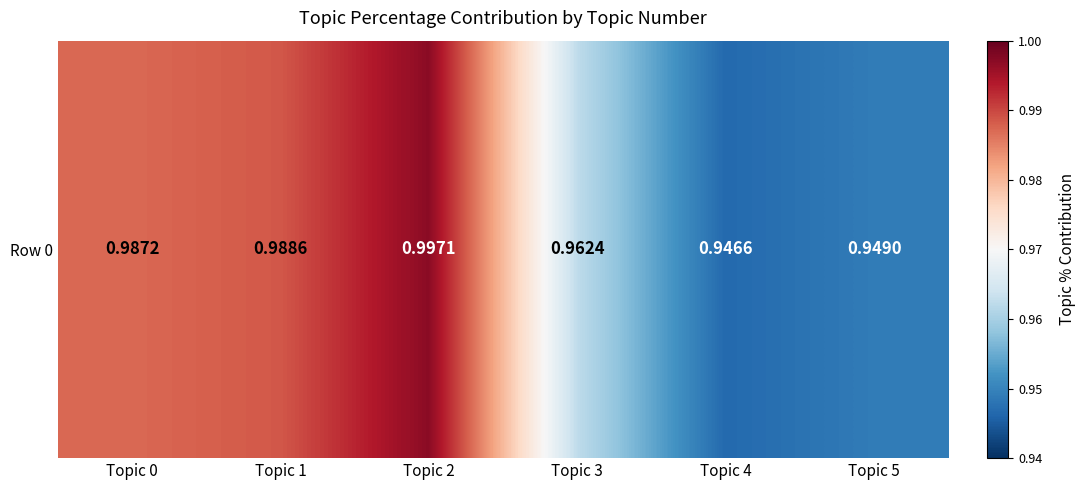

List the labels in order of value, largest first.

Topic 2, Topic 1, Topic 0, Topic 3, Topic 5, Topic 4